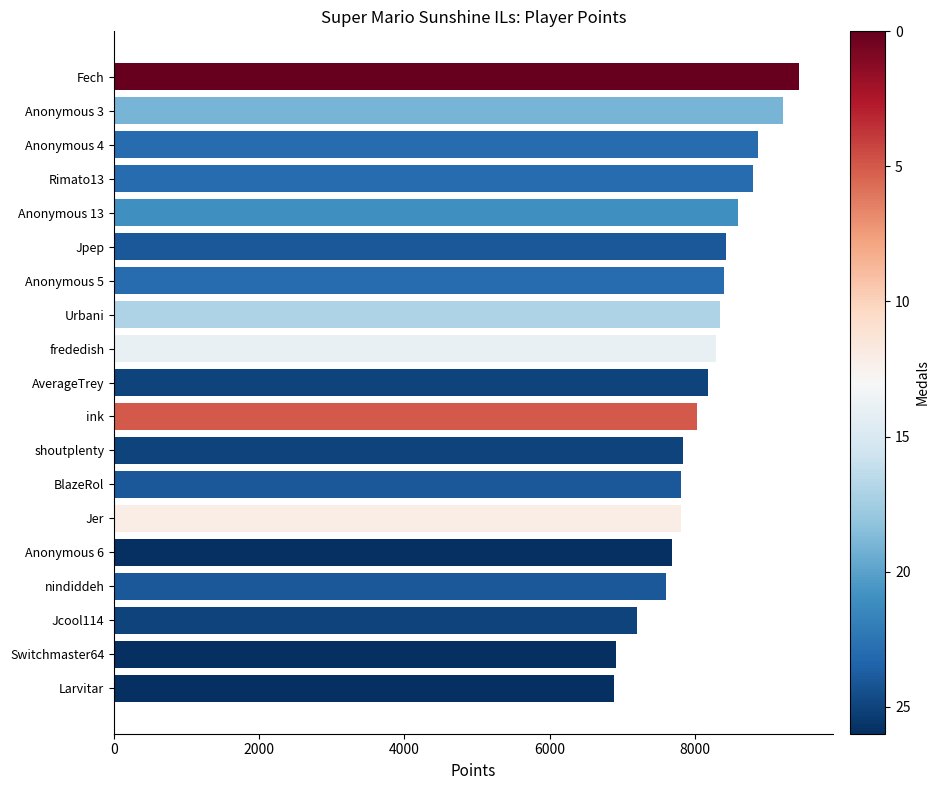

What is the minimum value shown in the chart?

6885